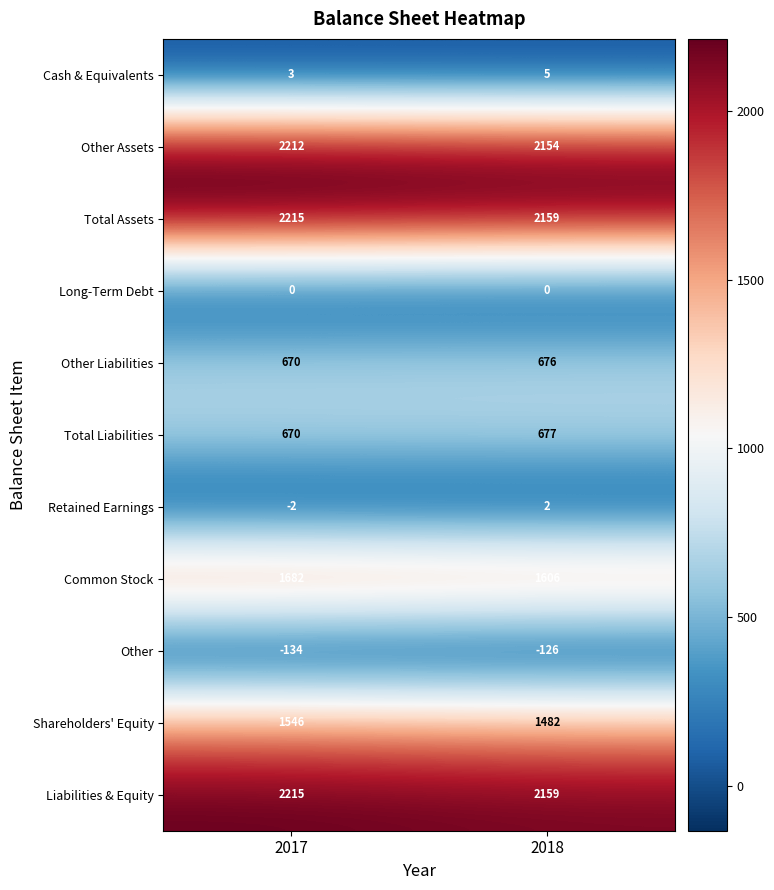

What is the spread (max minus min) of values at 2018?

2285